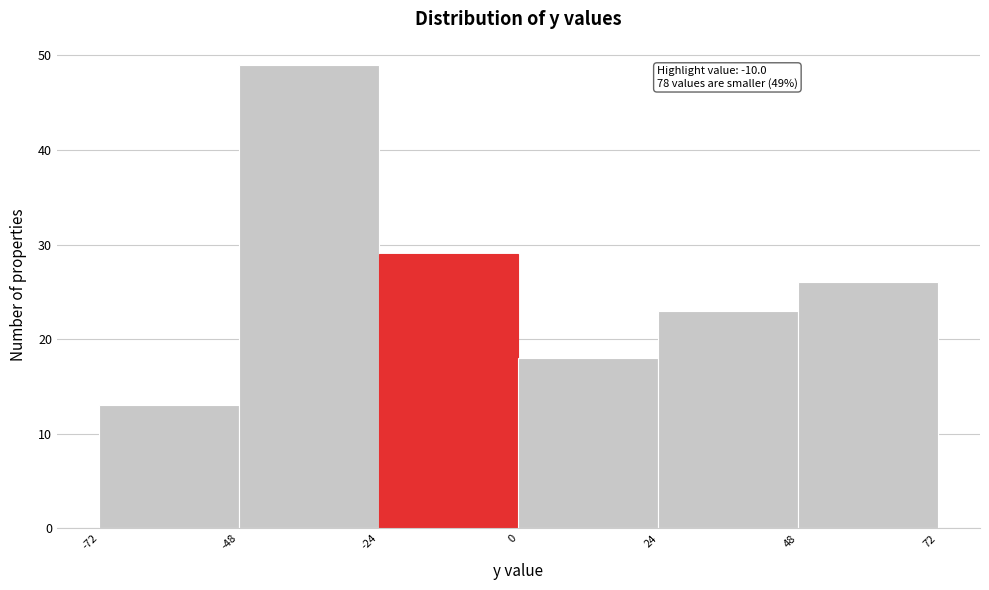

Over which range of the x-axis is the bar tallest?

-48 to -24